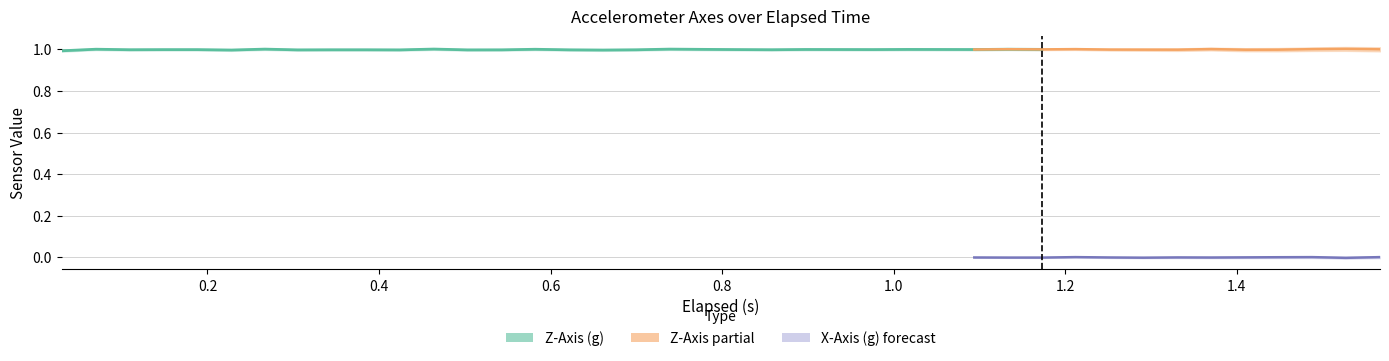

The value of elapsed at 17 is 1.0. True or false?

False